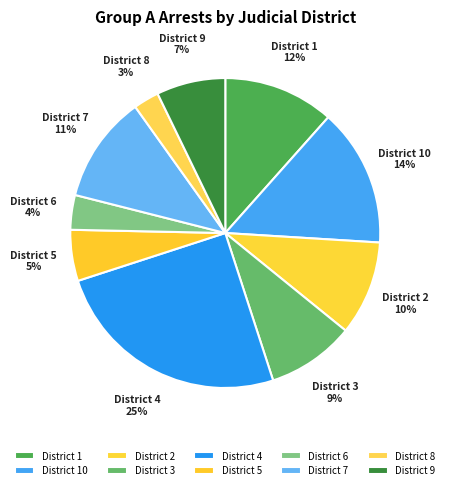

Which category has the biggest portion of the pie?

District 4